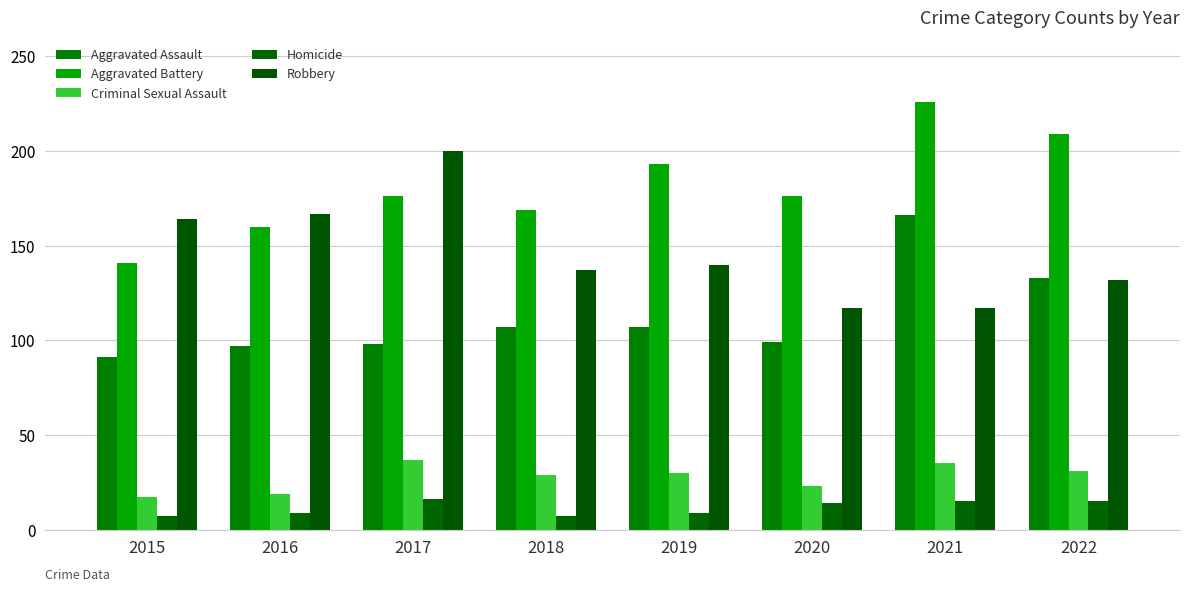

How many distinct data groups are displayed?

5